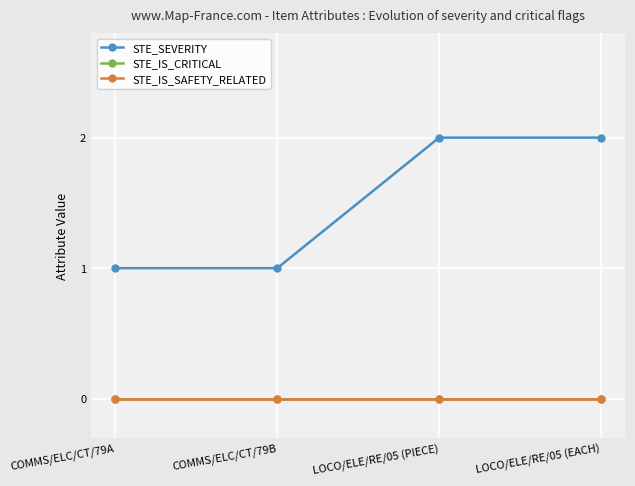

At how many categories does at least one series exceed 1?

2